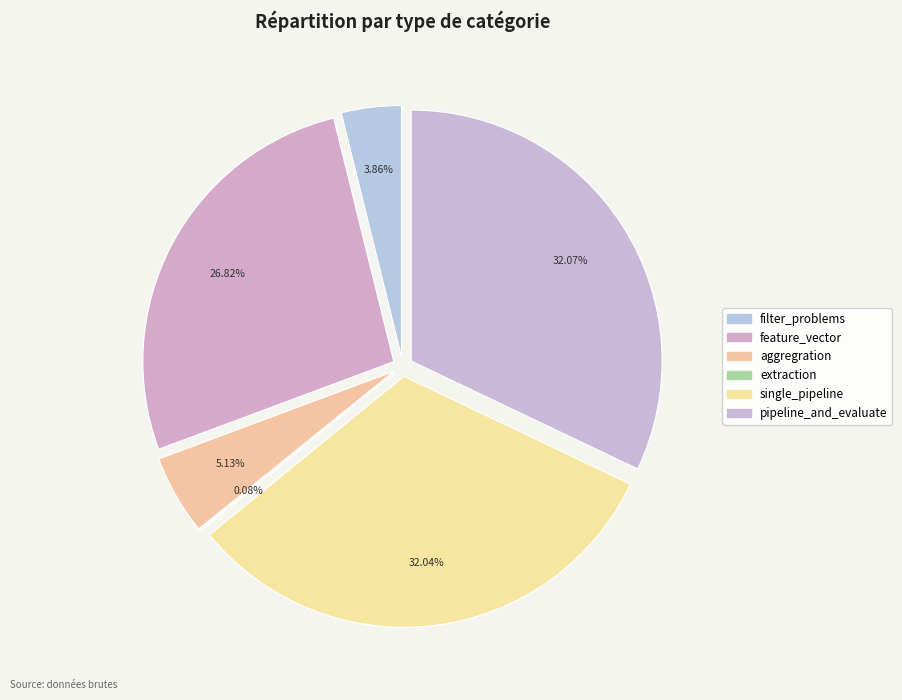

Count the number of slices in the pie.

6